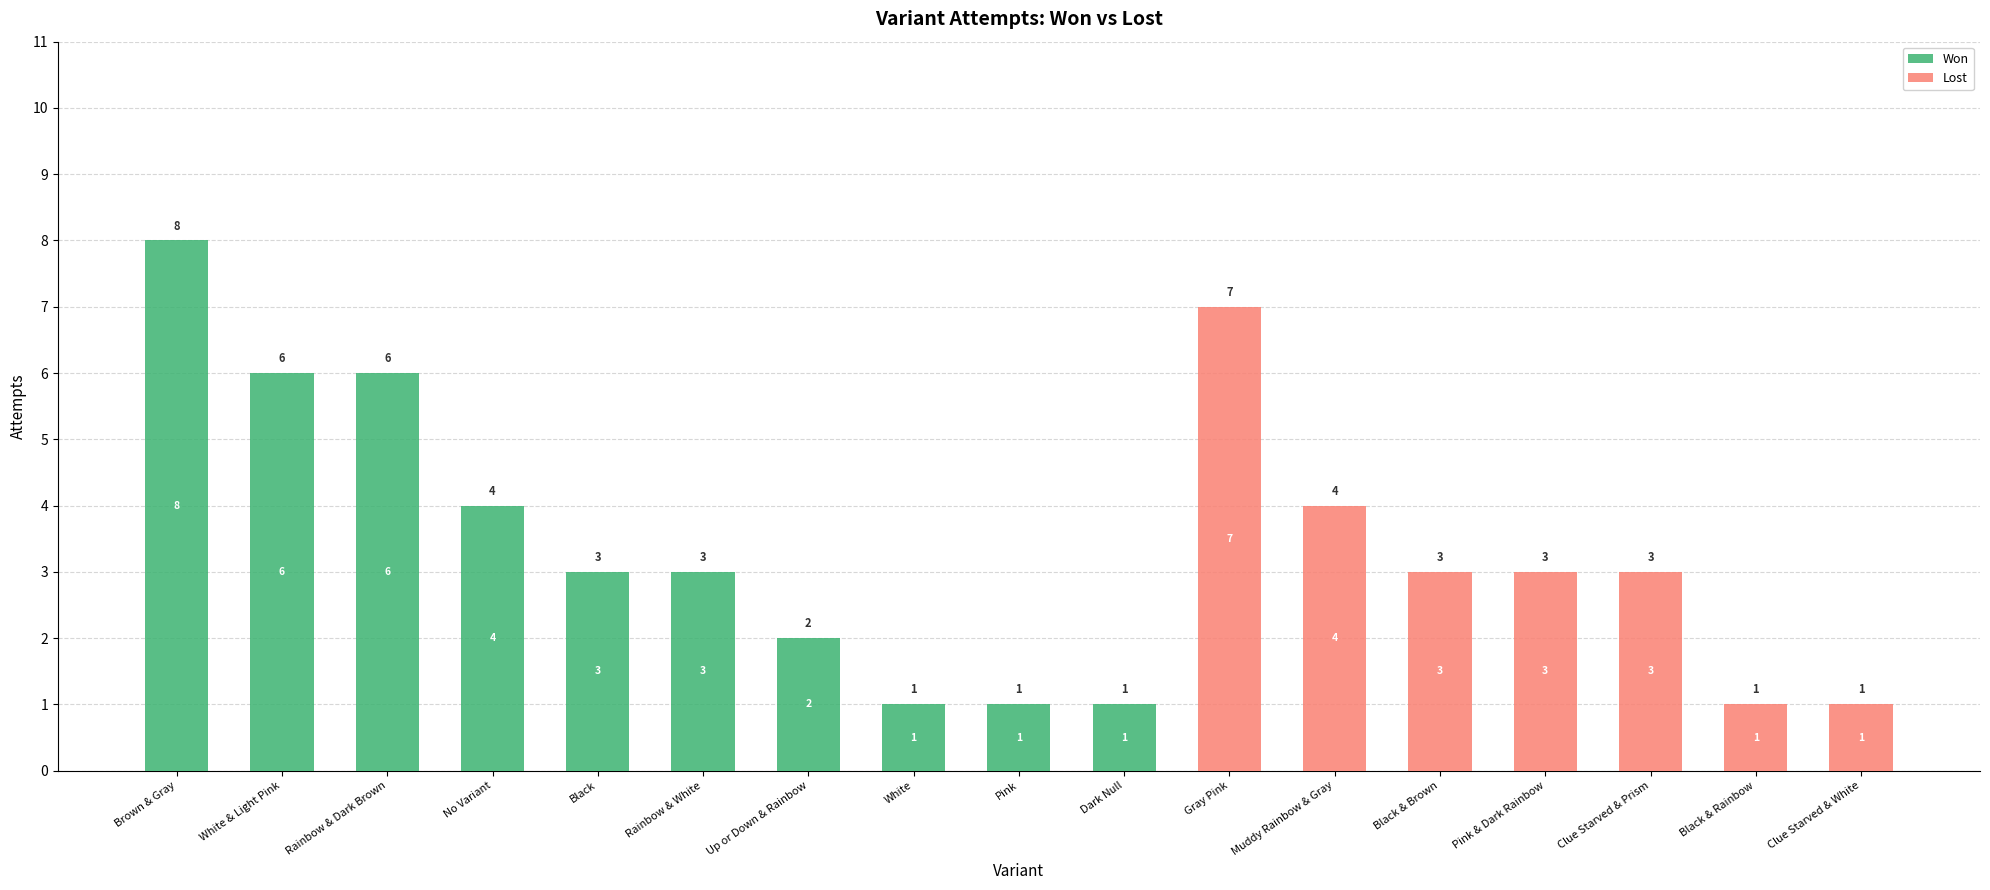

What is the total value across all series at Rainbow & Dark Brown?

6